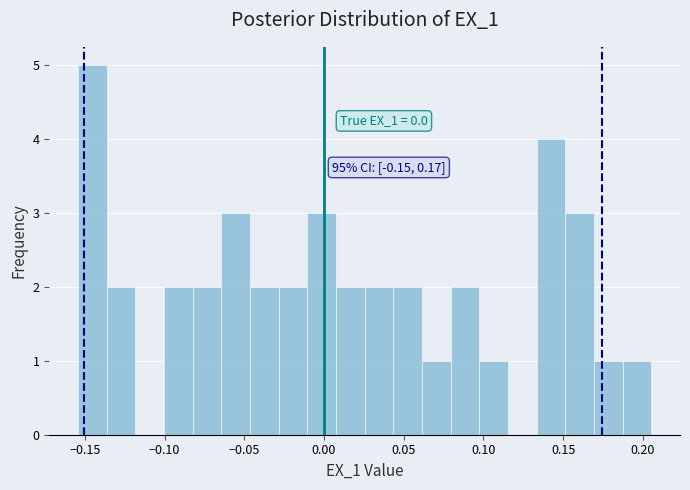

Read against the x-axis, roughly where is the centre of the tallest bar?

-0.145